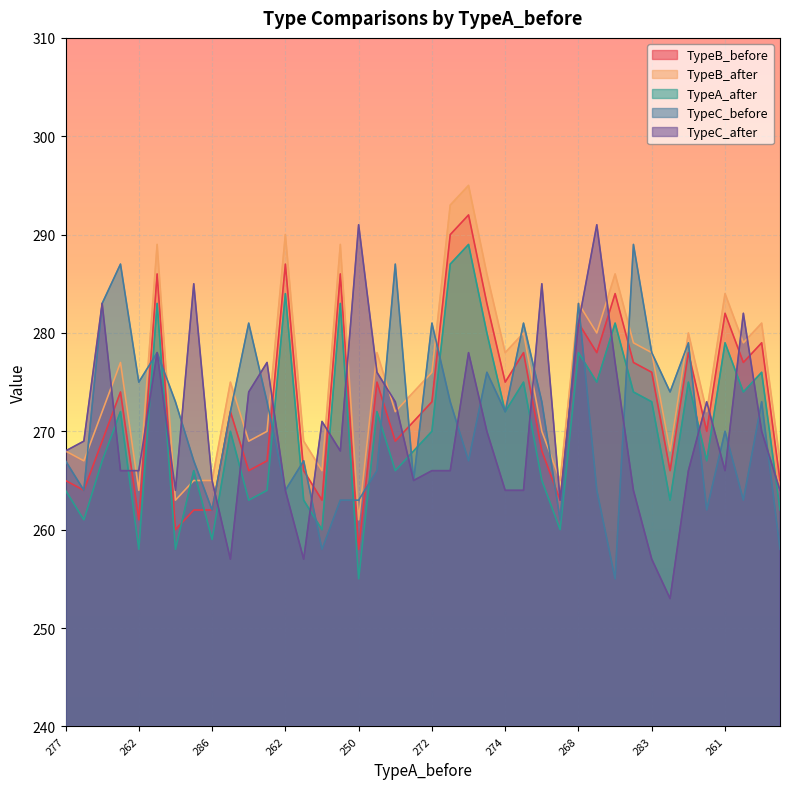

What is the value of the TypeC_before point at the 23rd from the left?

272